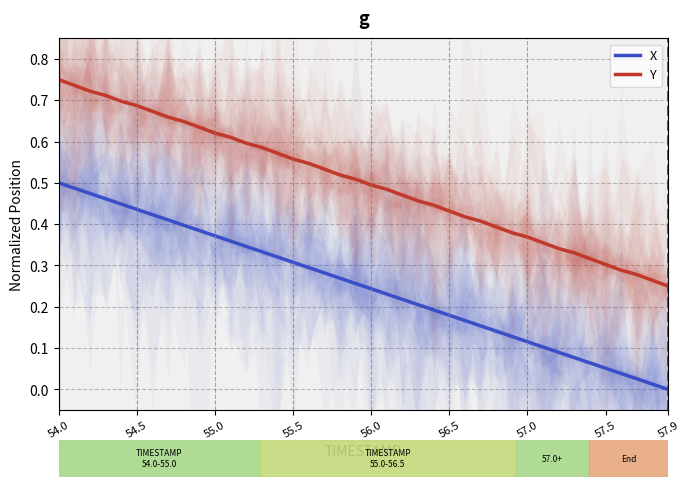

True or false: X and Y cross at least once.

False